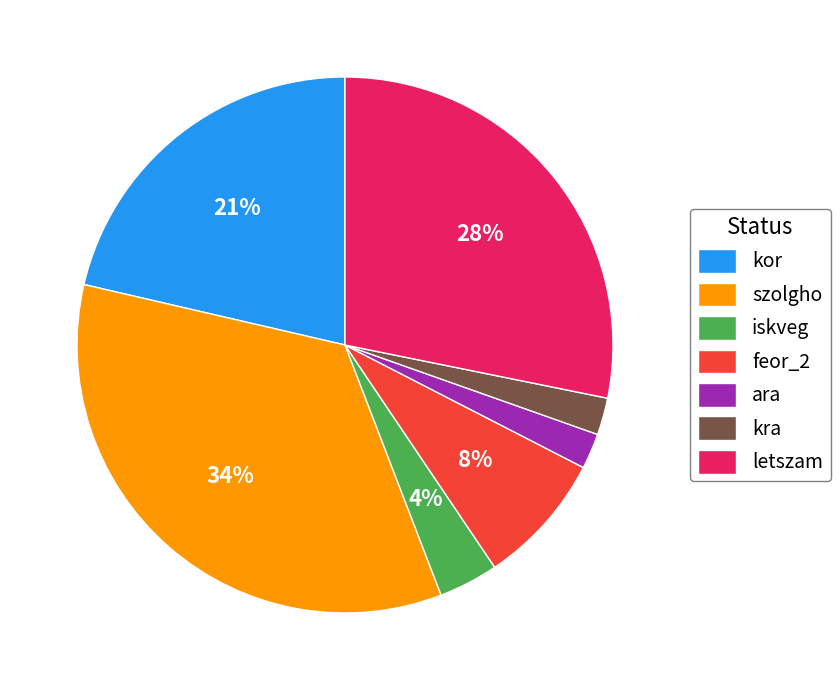

Does kor account for over 50% of the chart?

No